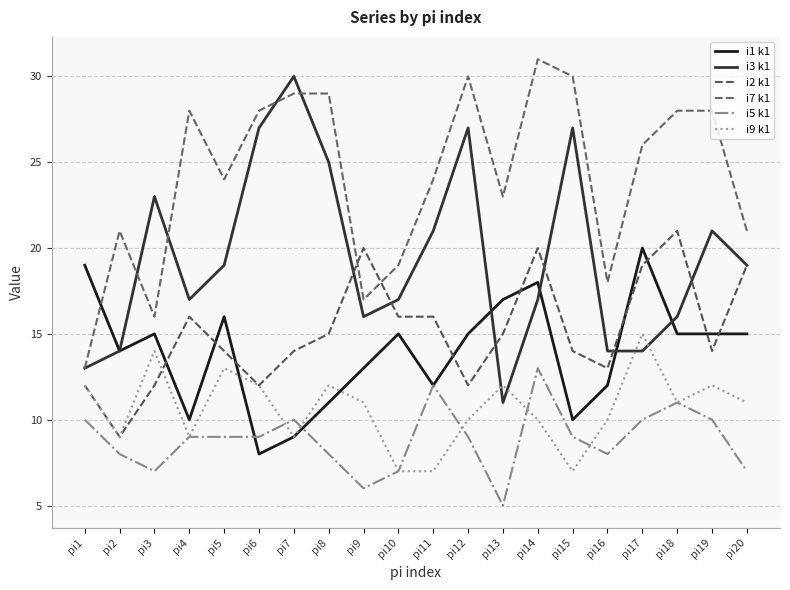

Which series changed the most between pi1 and pi18?

i7 k1